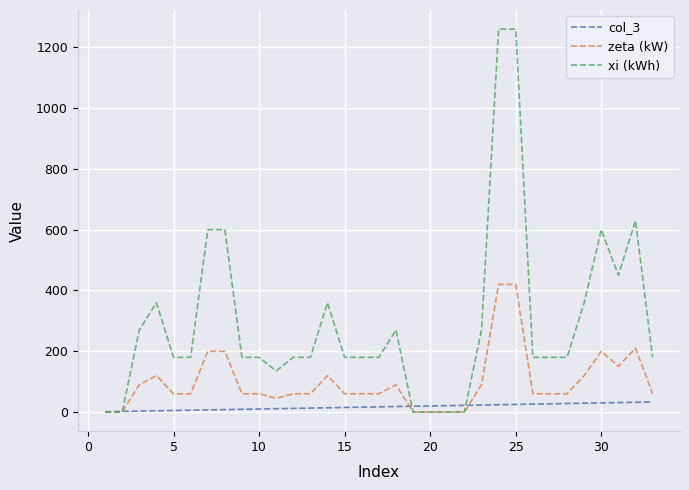

What are all the series names shown in the legend?

col_3, zeta (kW), xi (kWh)